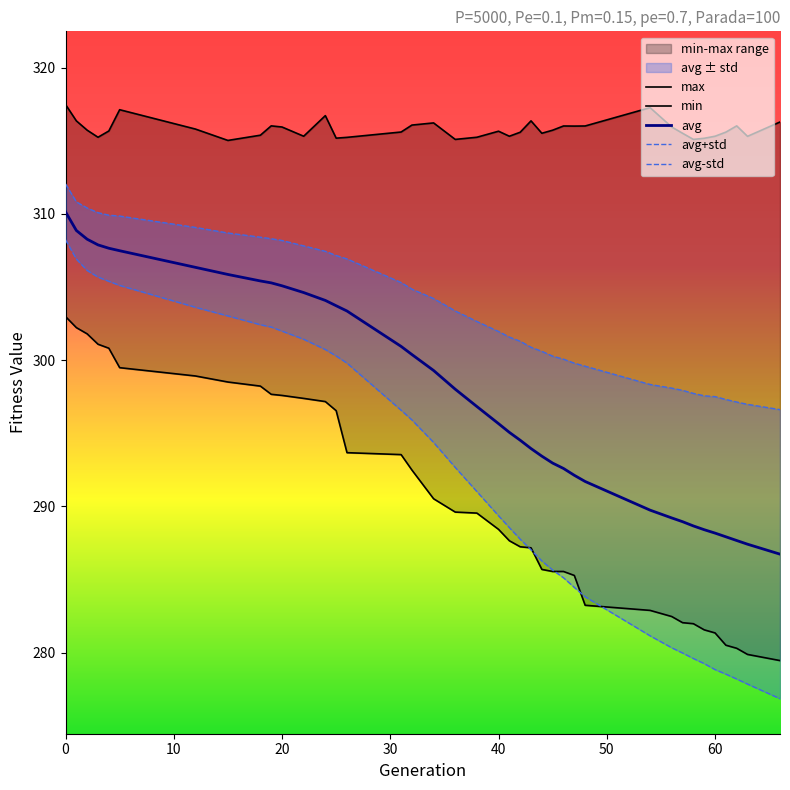

What is the average value of the avg series?

297.8